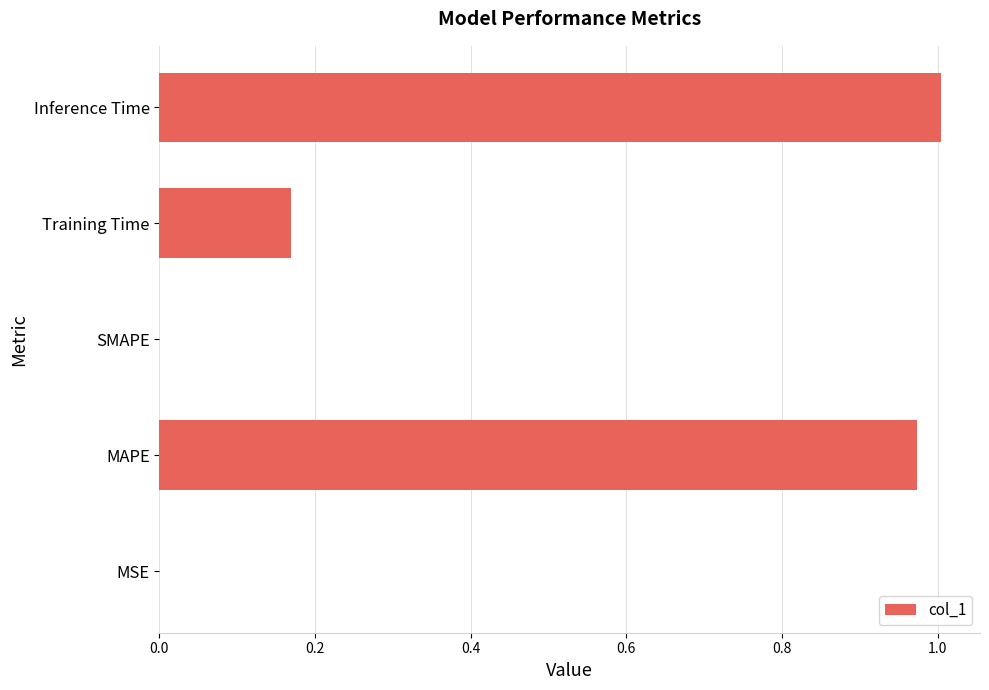

Which category has the highest value across all series?

Inference Time